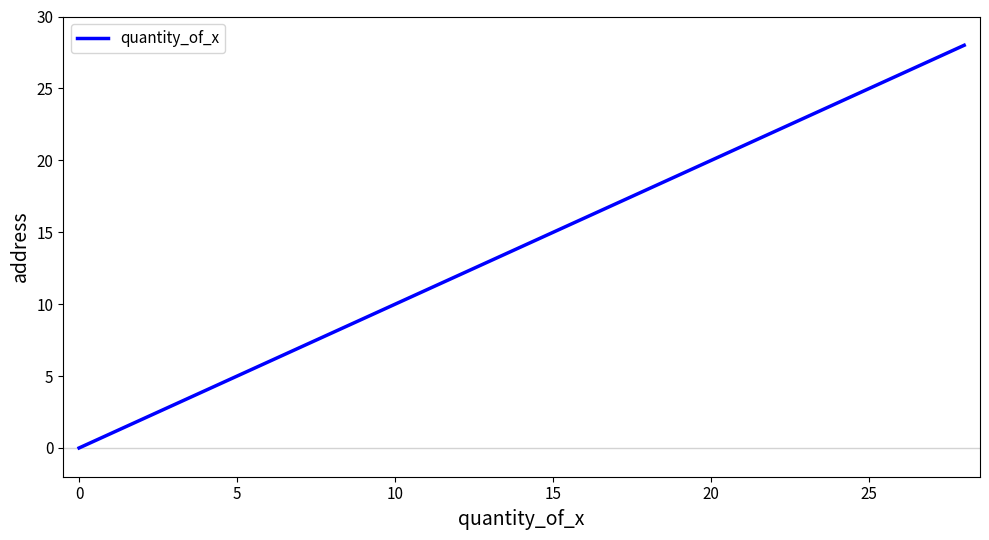

What is the difference between the maximum and minimum values?

28